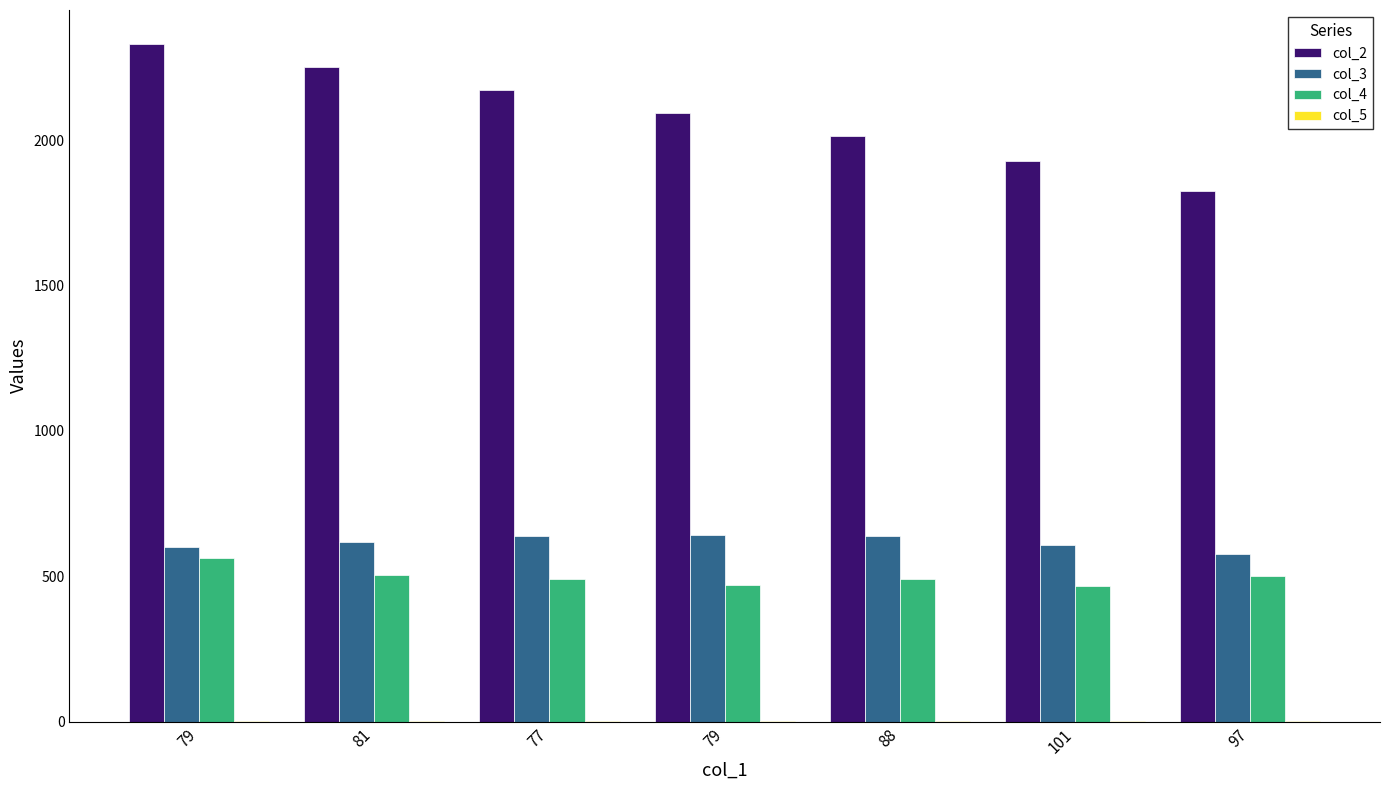

True or false: col_4 has a value of 471.0 at 79.

True